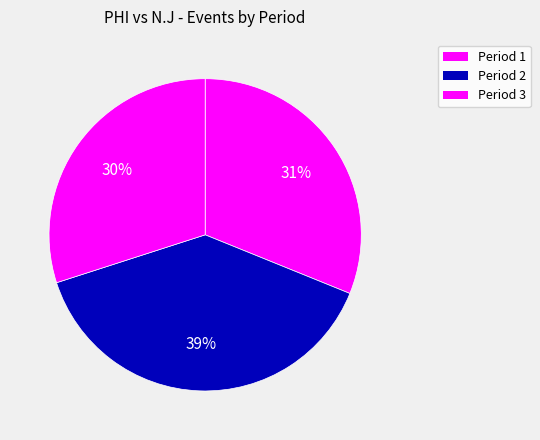

Which slice is the smallest?

Period 3